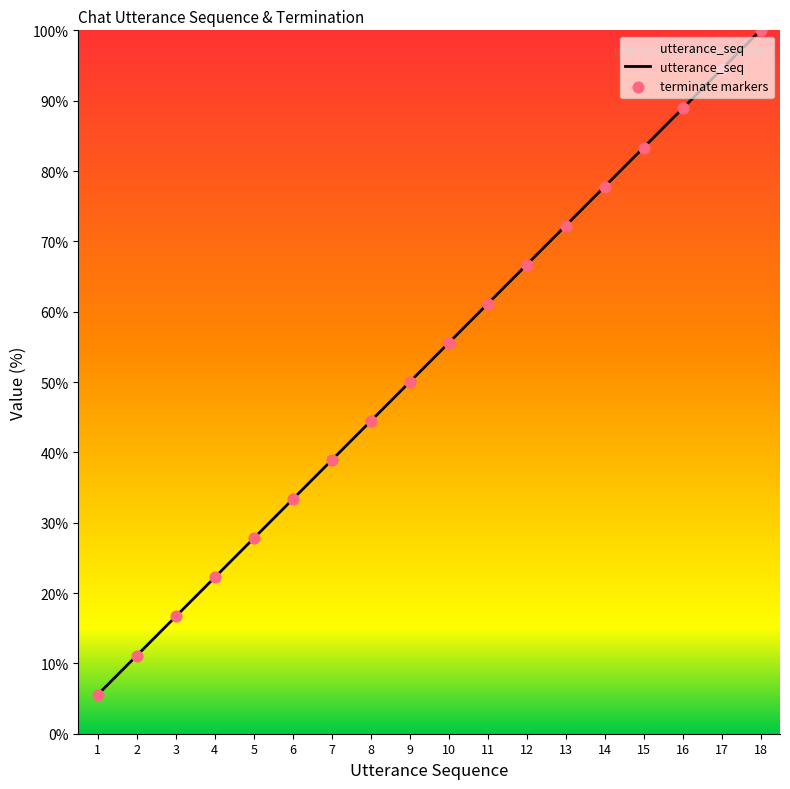

Approximately how many times larger is the value at 9 compared to 17?

0.5